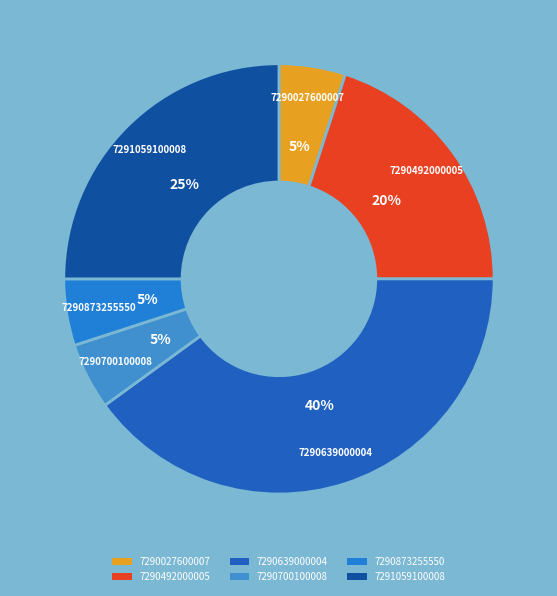

What is the ratio of the value at 7290639000004 to the value at 7290700100008?

8.0